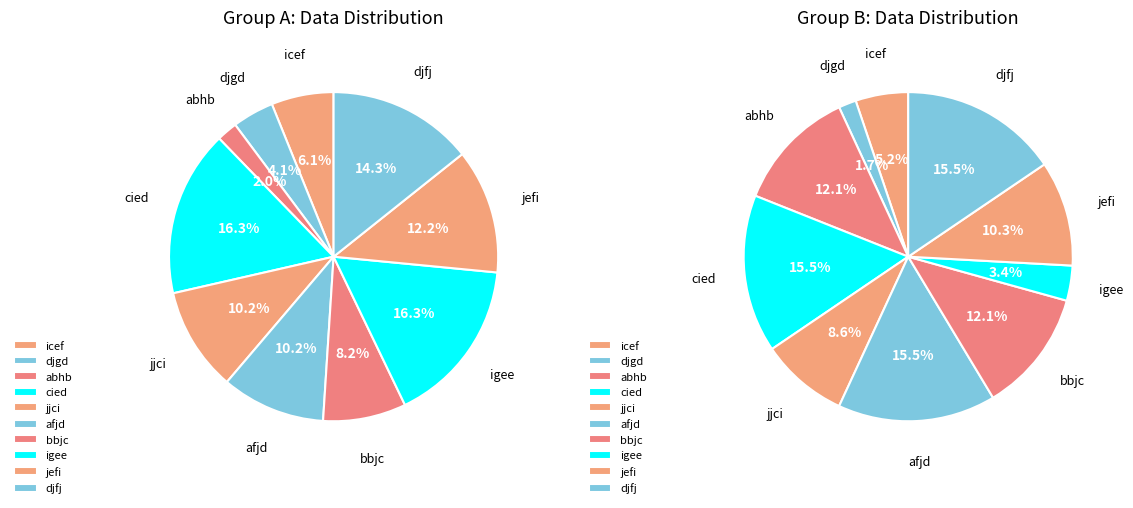

Rank the categories by value from lowest to highest.

abhb, djgd, icef, bbjc, jjci, afjd, jefi, djfj, cied, igee